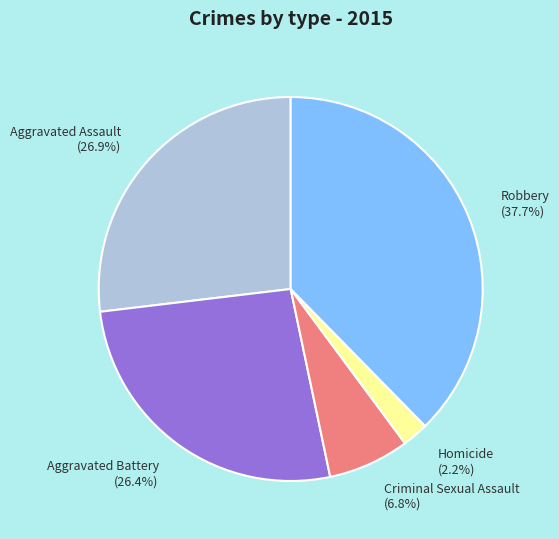

Does any single category account for the majority?

No